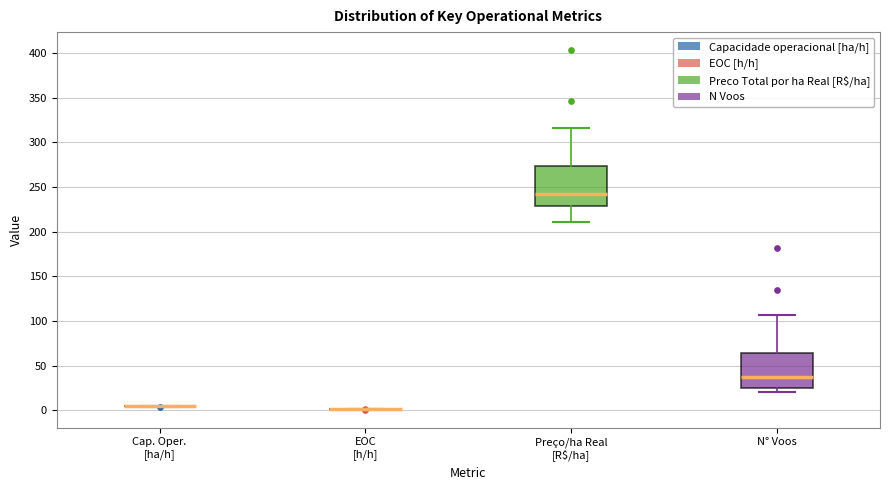

Reading left to right, transcribe this box plot: for each box, give where its median line is, the range the box spans, and where its two whiskers end, as read against the y-axis. The values are not printed on the chart, so give them approximately, as read against the axis.

Cap. Oper. [ha/h]: box collapsed to a line at 5, whiskers 5 to 5
EOC [h/h]: box collapsed to a line at 0, whiskers 0 to 0
Preço/ha Real [R$/ha]: median 245, box 230 to 275, whiskers 210 to 315
N° Voos: median 40, box 25 to 65, whiskers 20 to 105